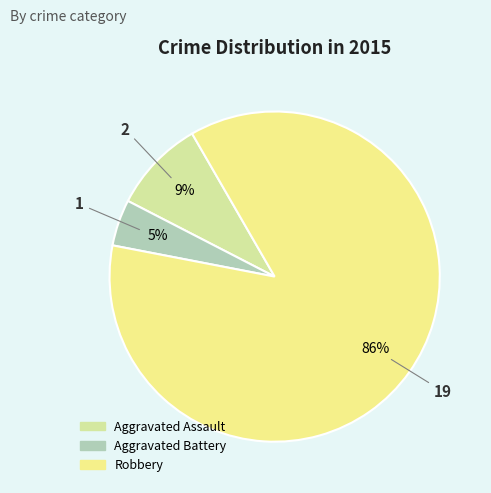

To the nearest percent, what is the average slice percentage?

33%